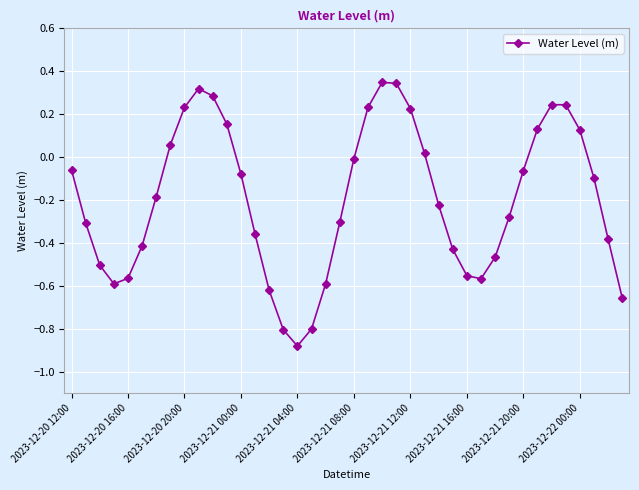

True or false: the data has more than 1 interior local peaks.

True